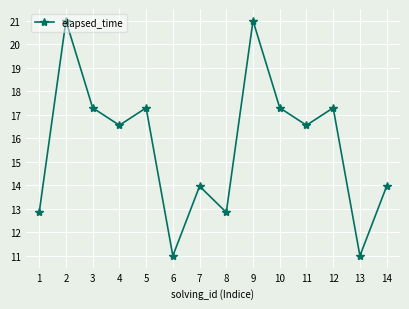

How many lines are shown in the chart?

1